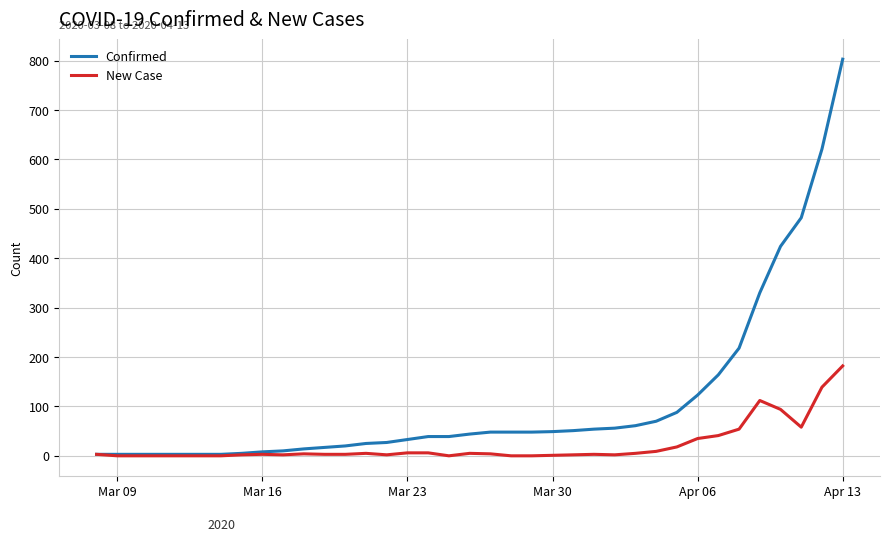

Which series has the largest range (max minus min)?

Confirmed